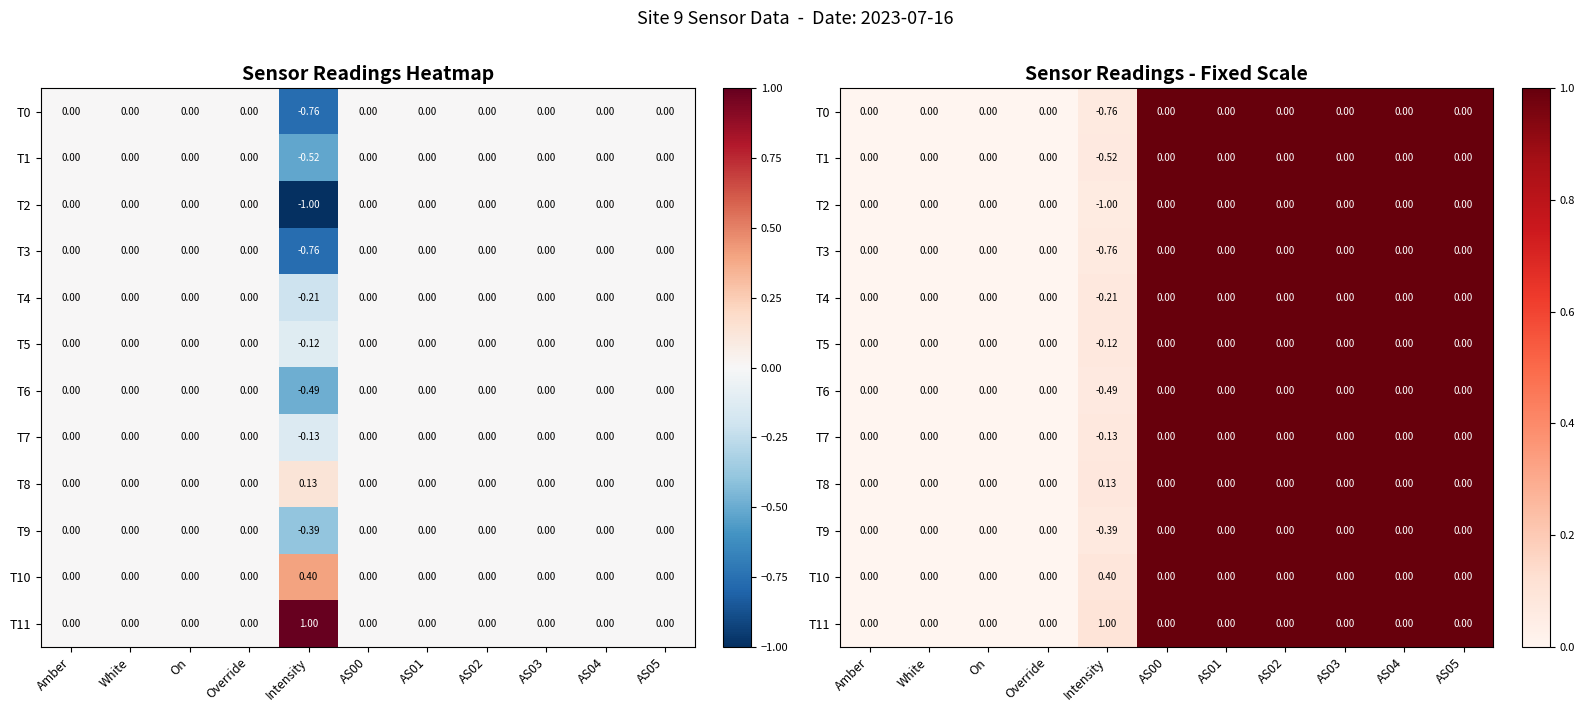

Rank the series at Amber from highest to lowest value.

T0, T1, T2, T3, T4, T5, T6, T7, T8, T9, T10, T11